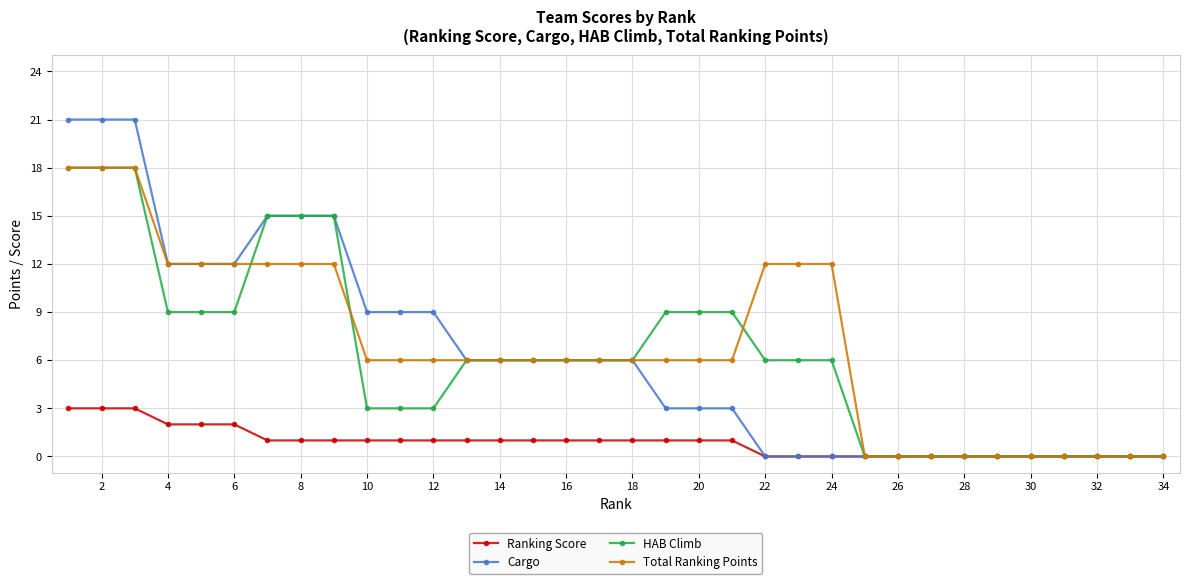

What is the maximum value shown in the chart?

21